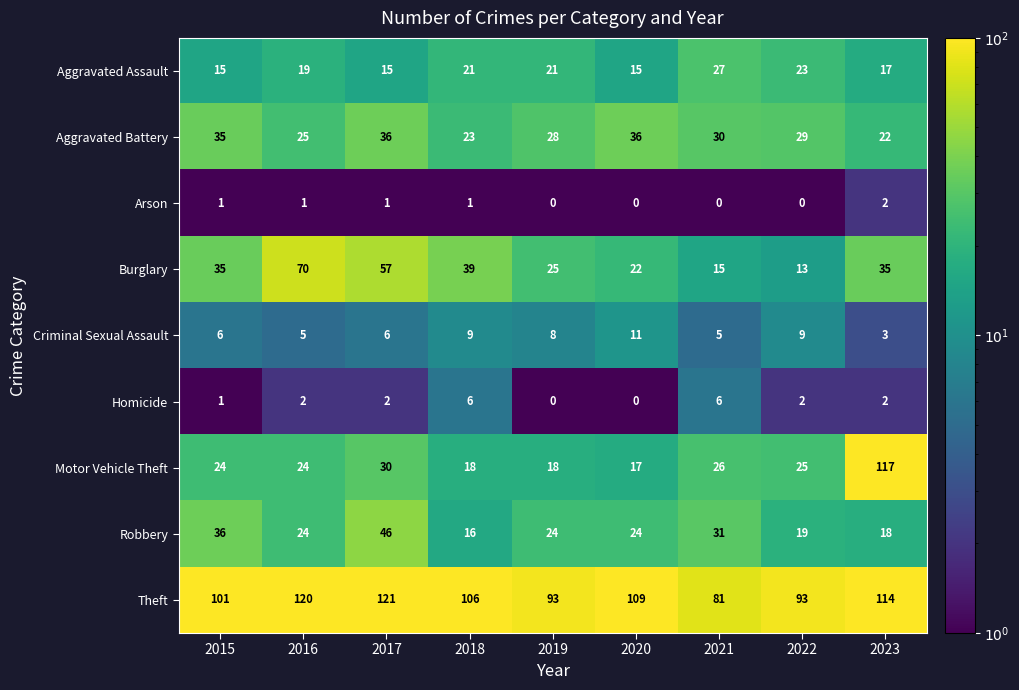

The value of Robbery at 2020 is 43. True or false?

False